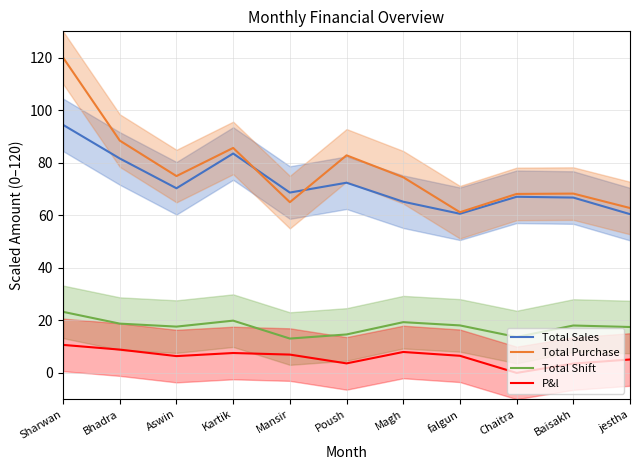

True or false: Total Purchase and P&l intersect in this chart.

False